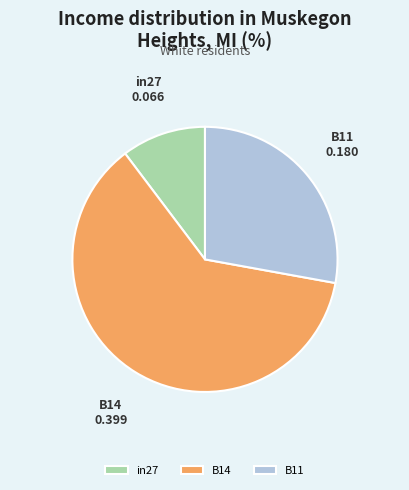

How many segments does this pie chart have?

3